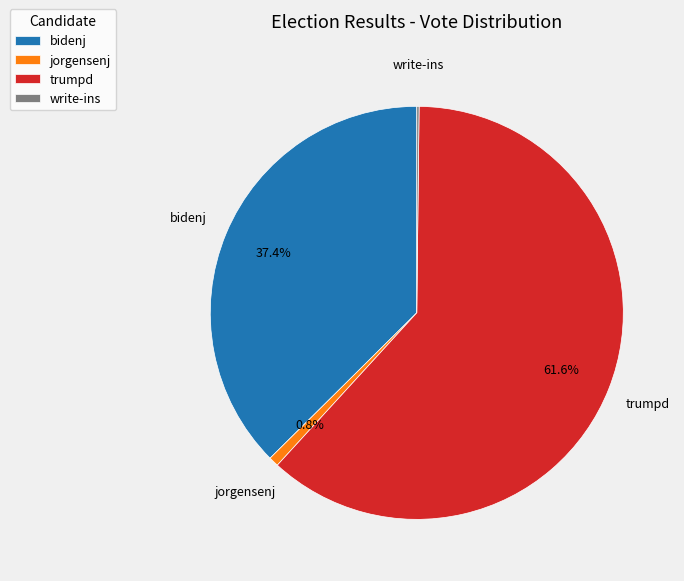

Is it true that jorgensenj is 12% of the pie?

False